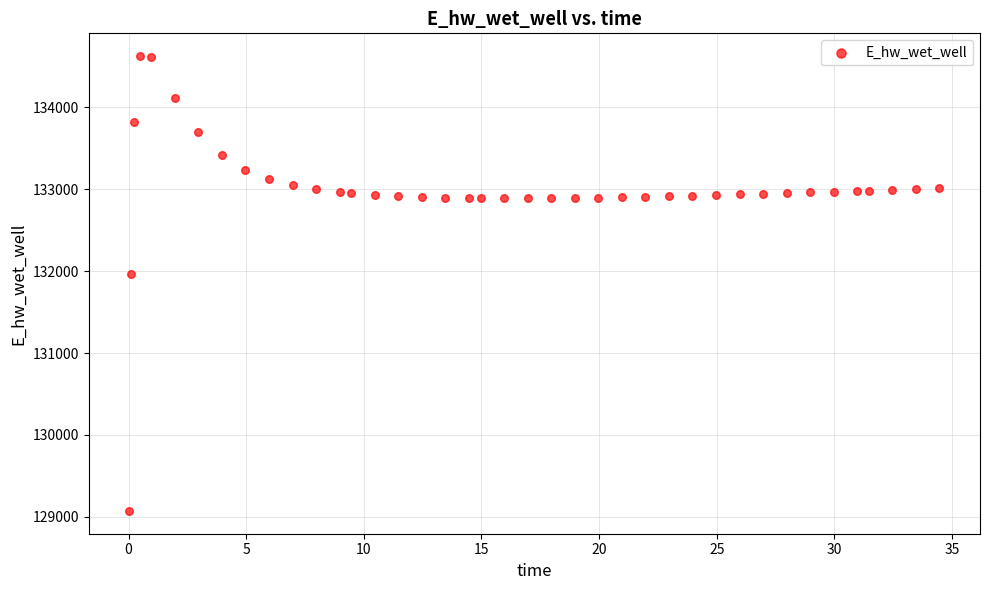

What Y value in the scatter plot is closest to 131849?

131970.0